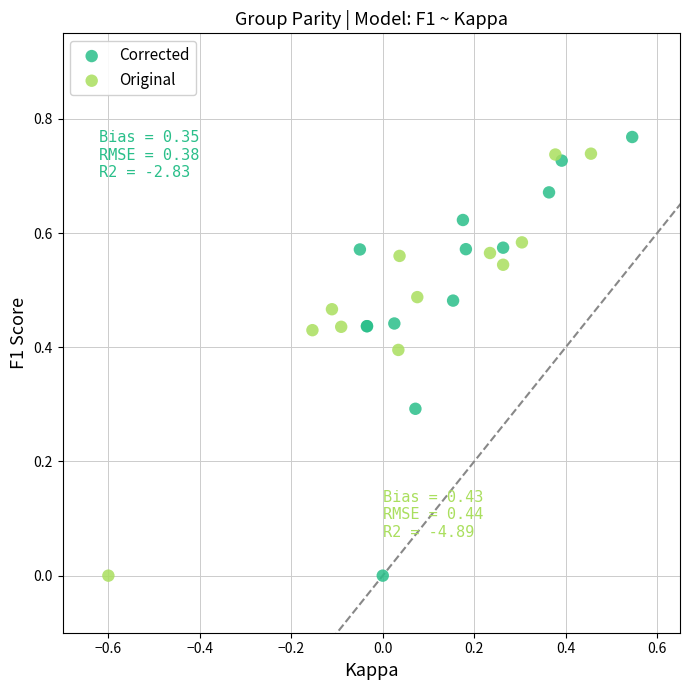

What are all the series names shown in the legend?

Corrected, Original